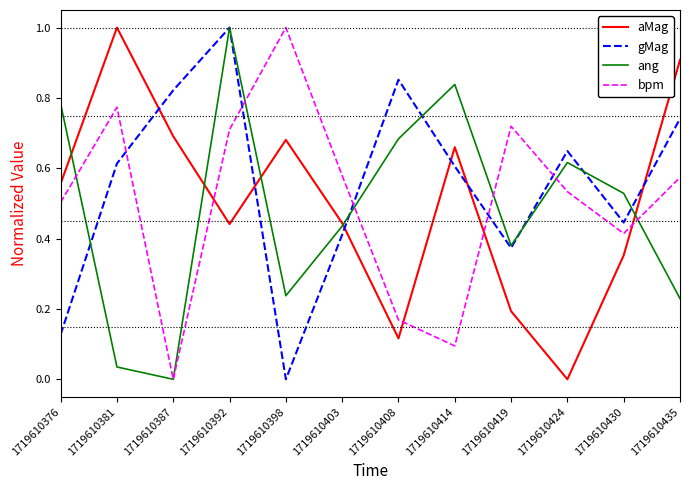

Count the gMag values in the range 0 to 1.

12